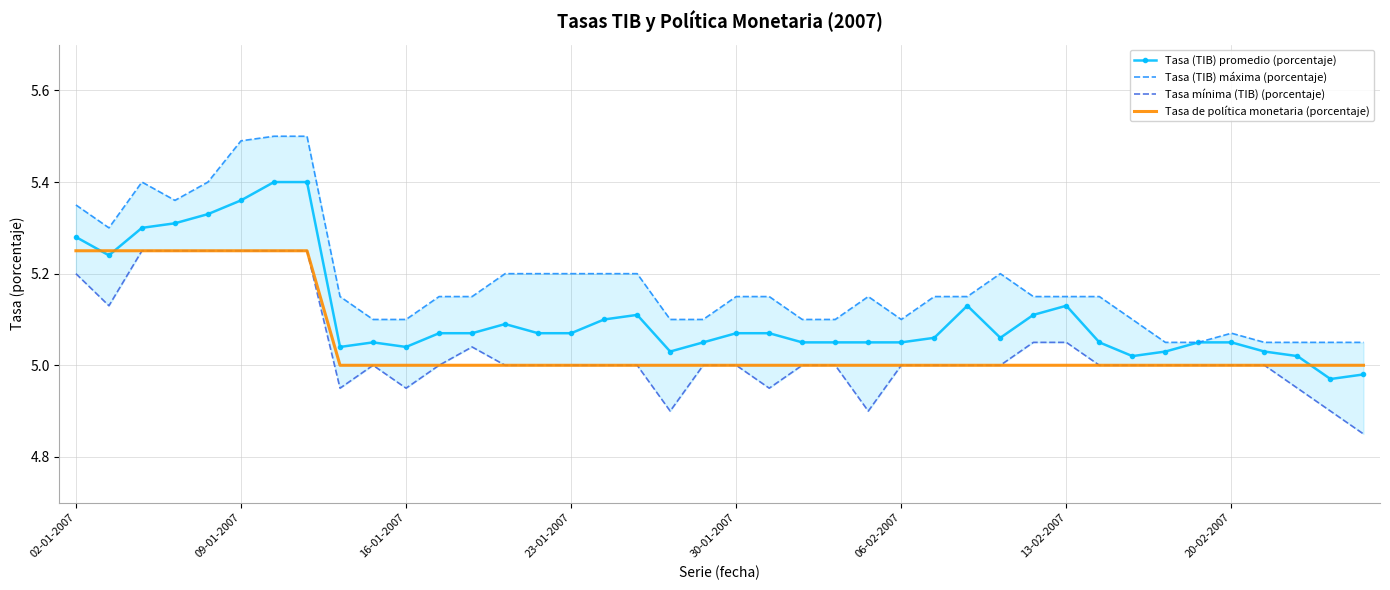

How many lines are shown in the chart?

4